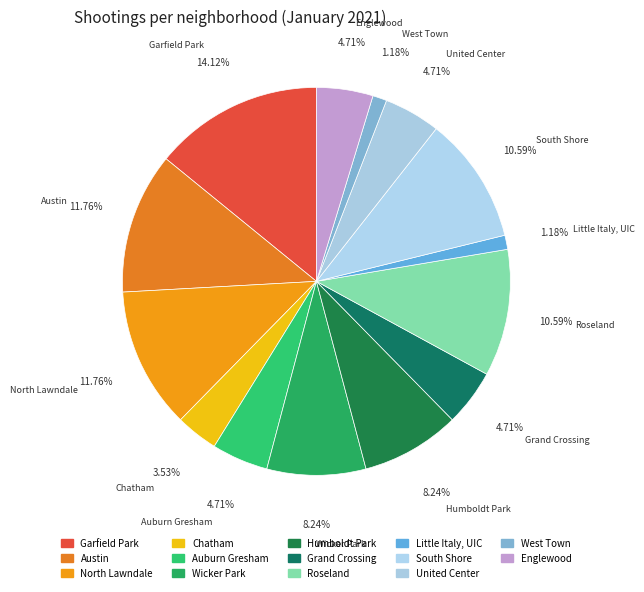

What is the largest slice in the pie chart?

Garfield Park